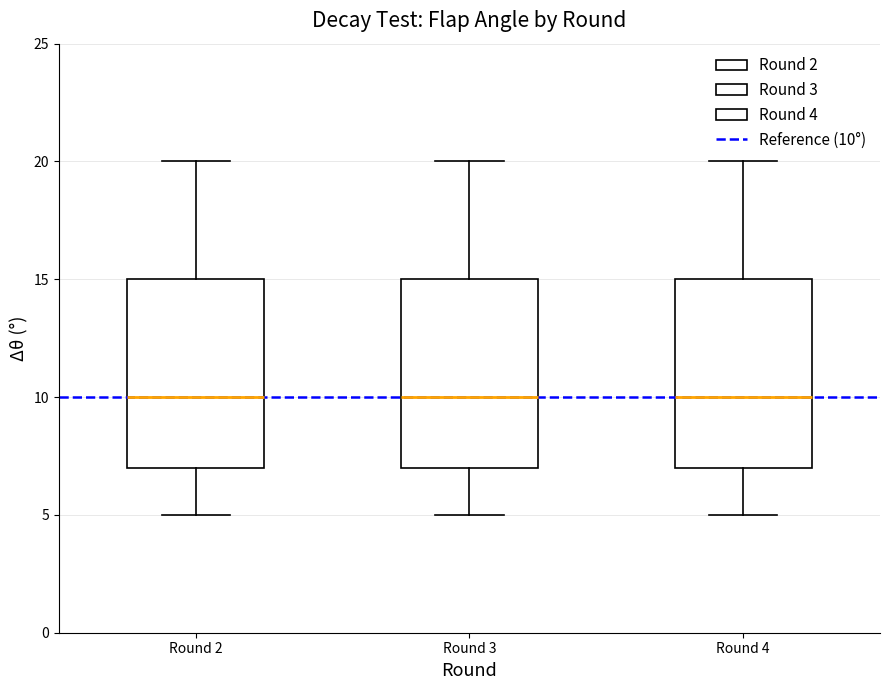

Reading left to right, transcribe this box plot: for each box, give where its median line is, the range the box spans, and where its two whiskers end, as read against the y-axis. The values are not printed on the chart, so give them approximately, as read against the axis.

Round 2: median 10, box 7 to 15, whiskers 5 to 20
Round 3: median 10, box 7 to 15, whiskers 5 to 20
Round 4: median 10, box 7 to 15, whiskers 5 to 20